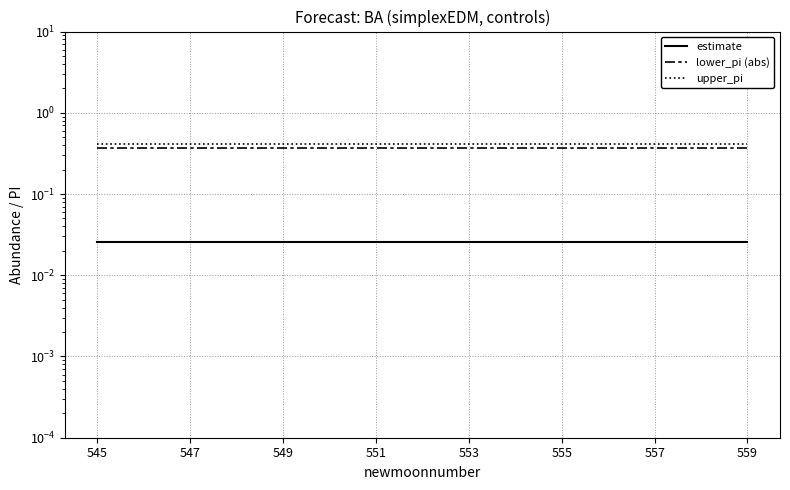

True or false: estimate and upper_pi cross at least once.

False